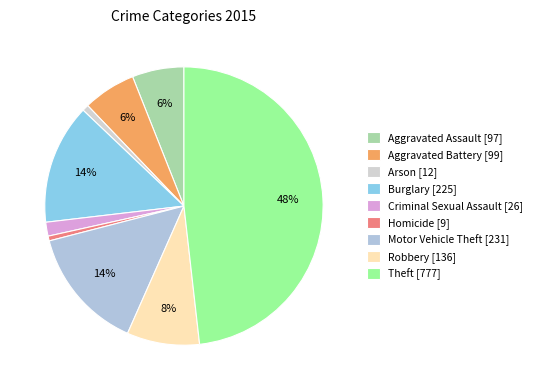

To the nearest percent, what portion does Criminal Sexual Assault represent?

2%